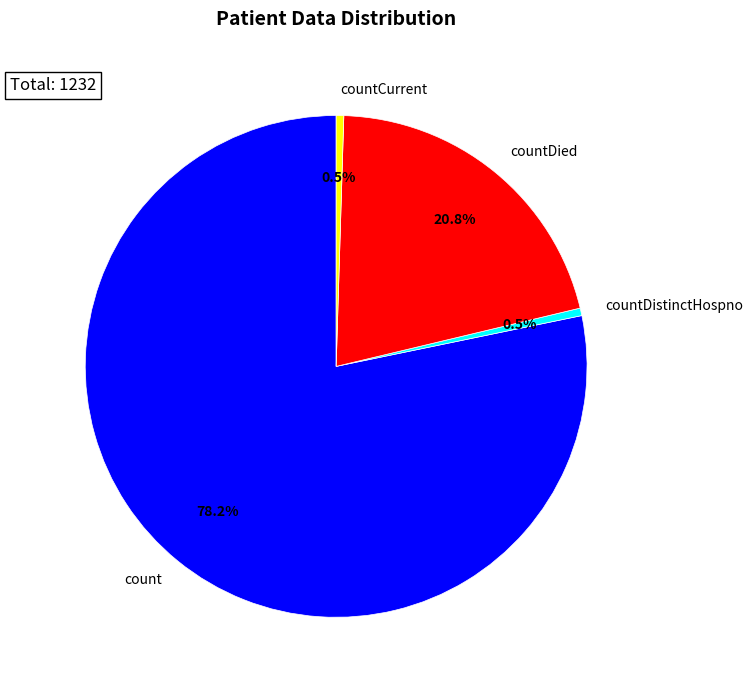

Does any single category account for the majority?

Yes